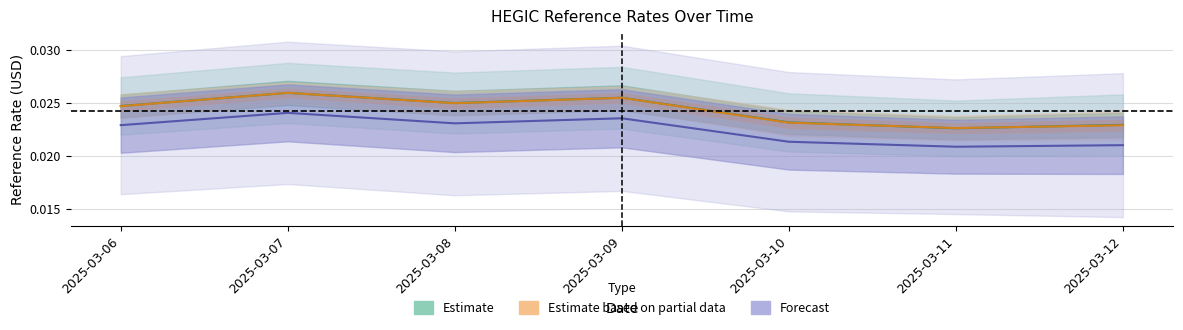

At which category is the sum across all series the highest?

2025-03-07